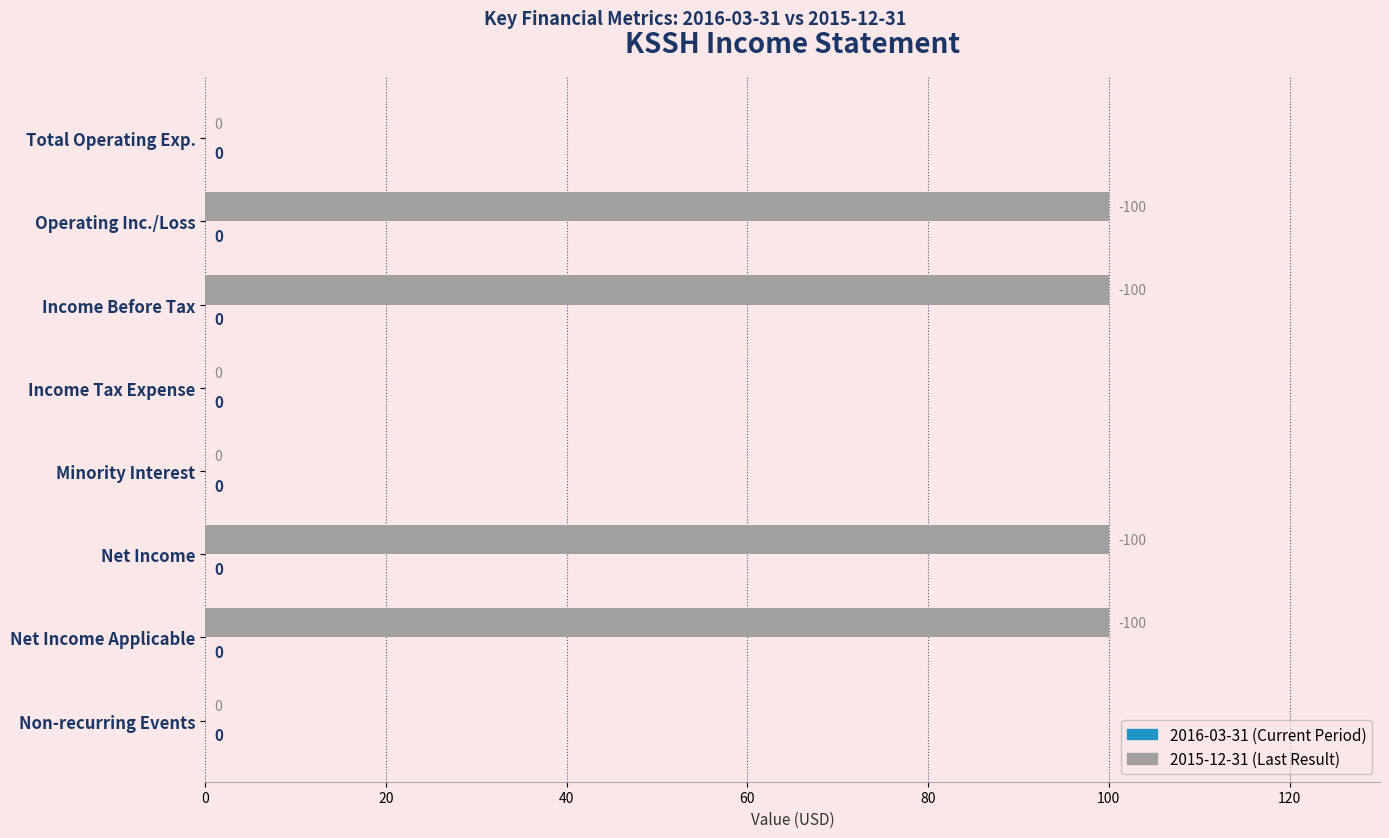

Approximately how many times larger is the value at Net Income compared to Net Income Applicable?

1.0